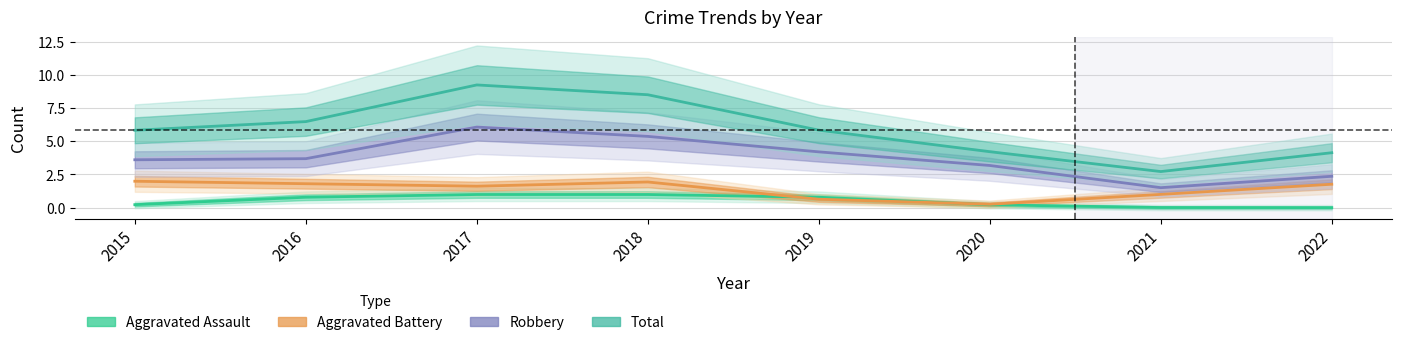

What is the difference between the second highest and minimum values in the Total series?

5.8